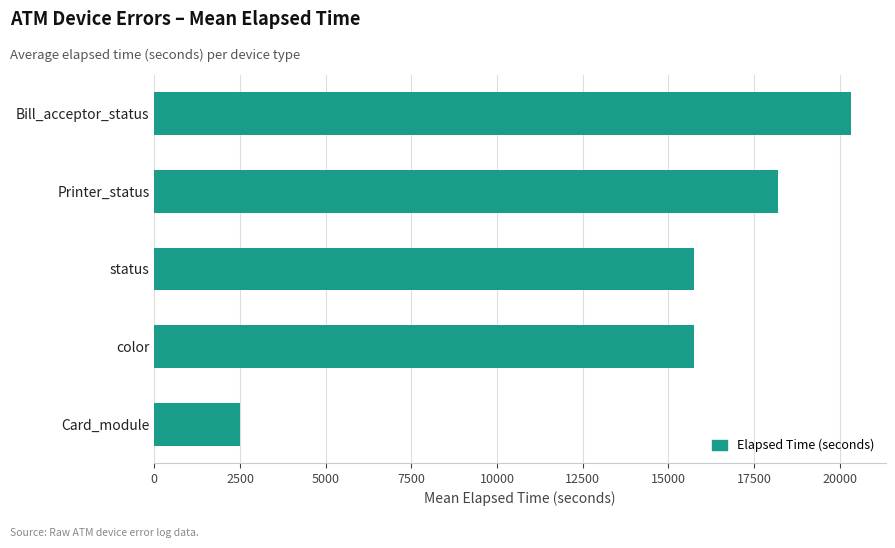

What value does the data have at Card_module?

2496.6